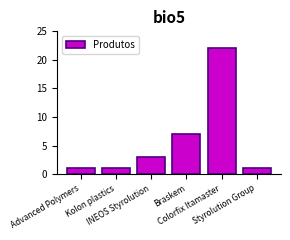

What is the greatest value displayed?

22